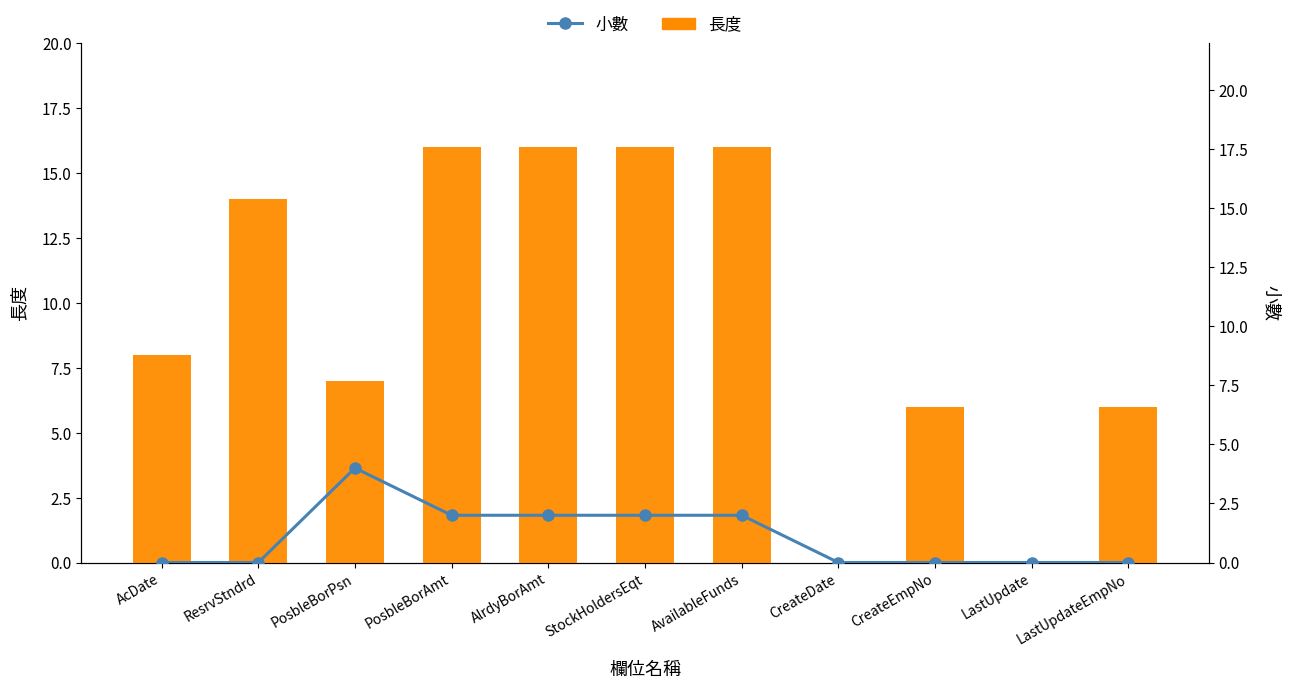

The value of 小數 at PosbleBorAmt is 3. True or false?

False